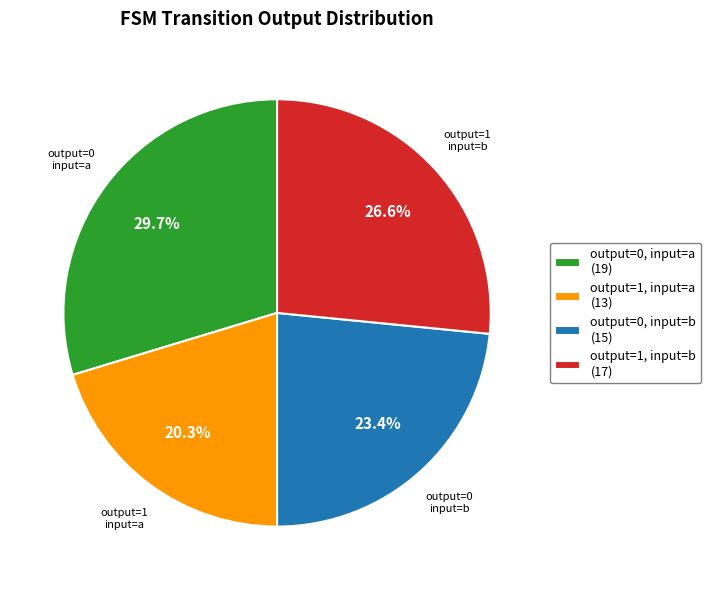

To the nearest percent, what is the average slice percentage?

25%